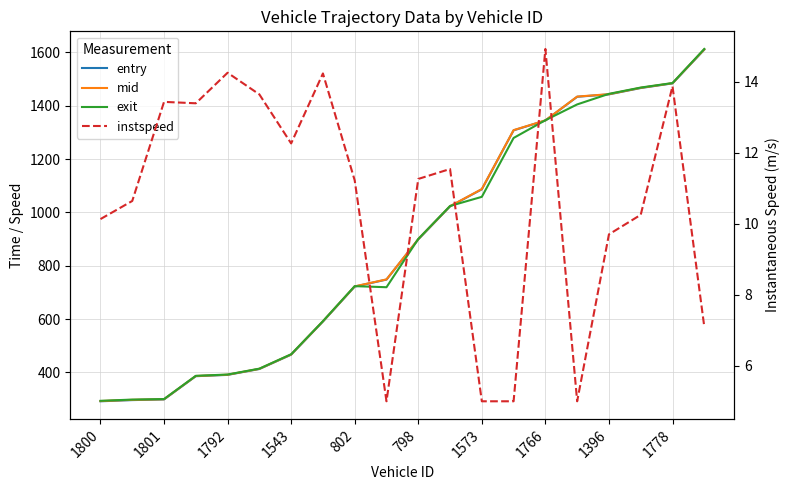

What is the spread (max minus min) of values at 1778?

1471.2